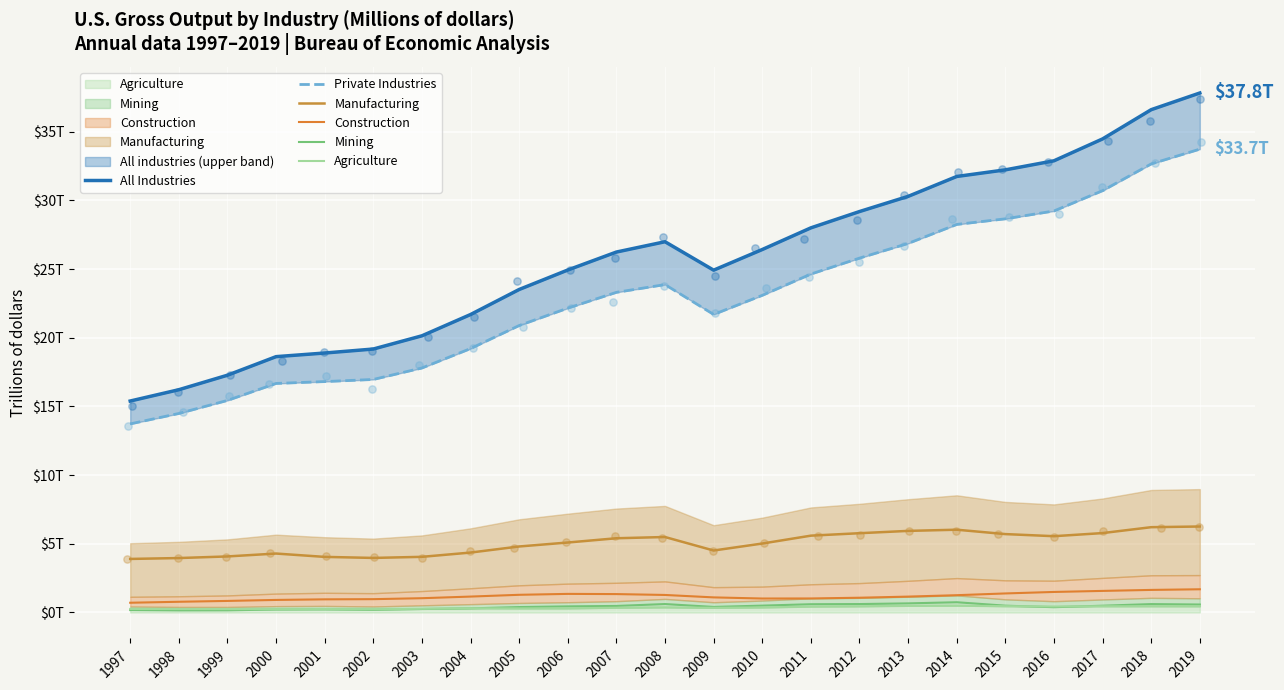

Which series has the largest total across all categories?

All Industries